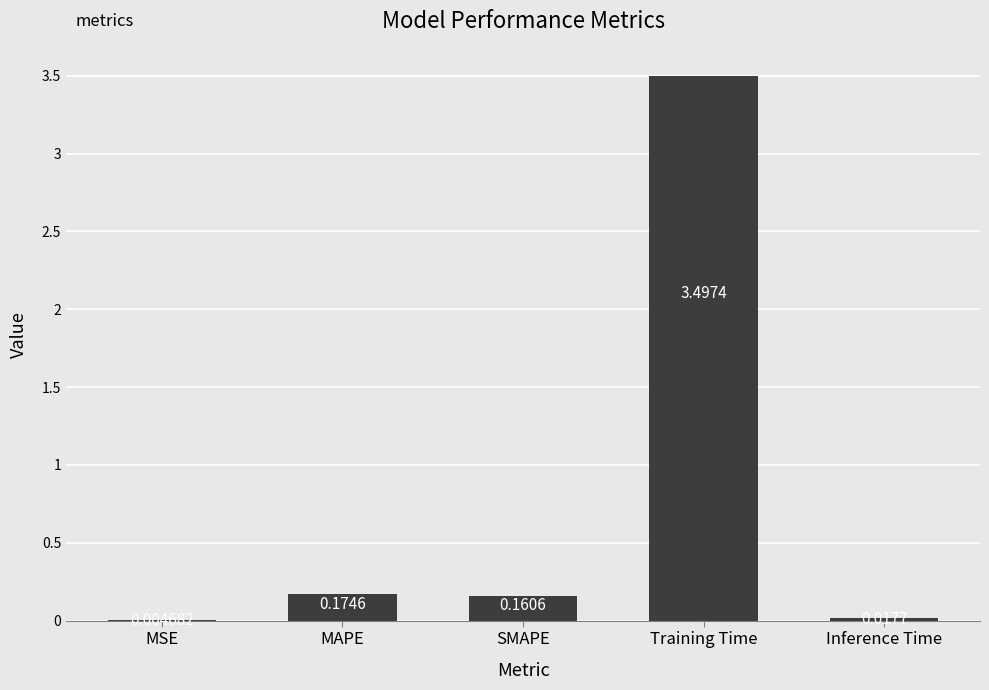

Where is the data nearest to the value 1?

MAPE